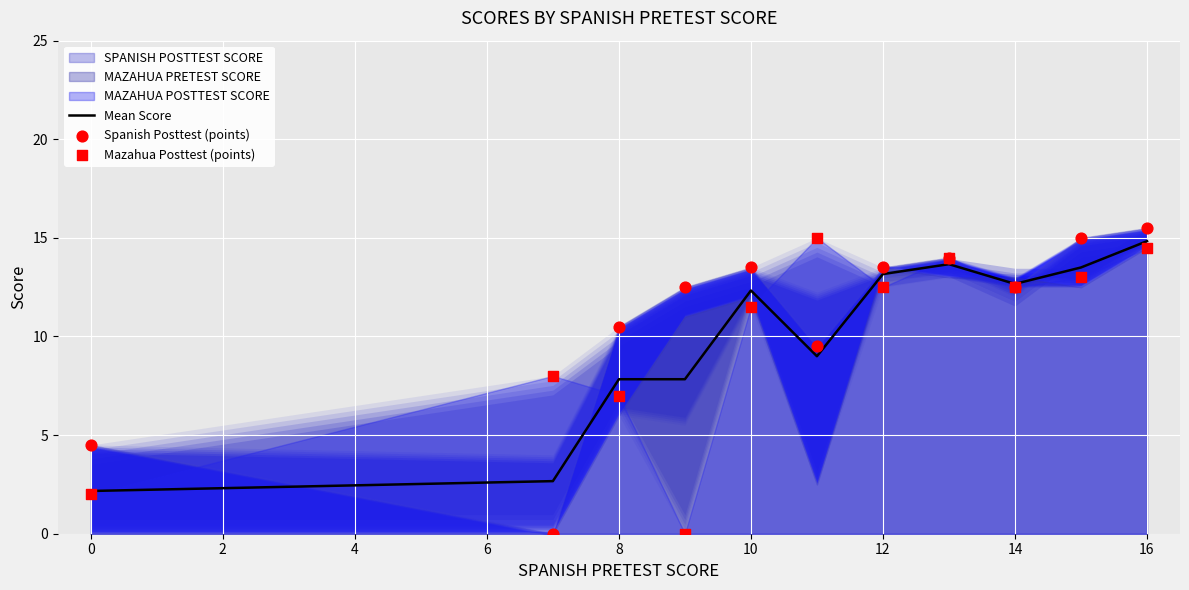

The value of Mean Score at 14 is 12.7. True or false?

True